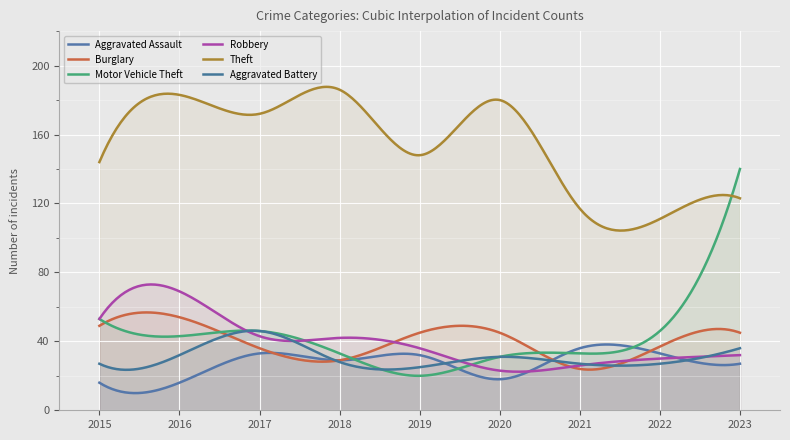

Is the value of Aggravated Assault at 2017 greater than the value of Theft at 2018?

No